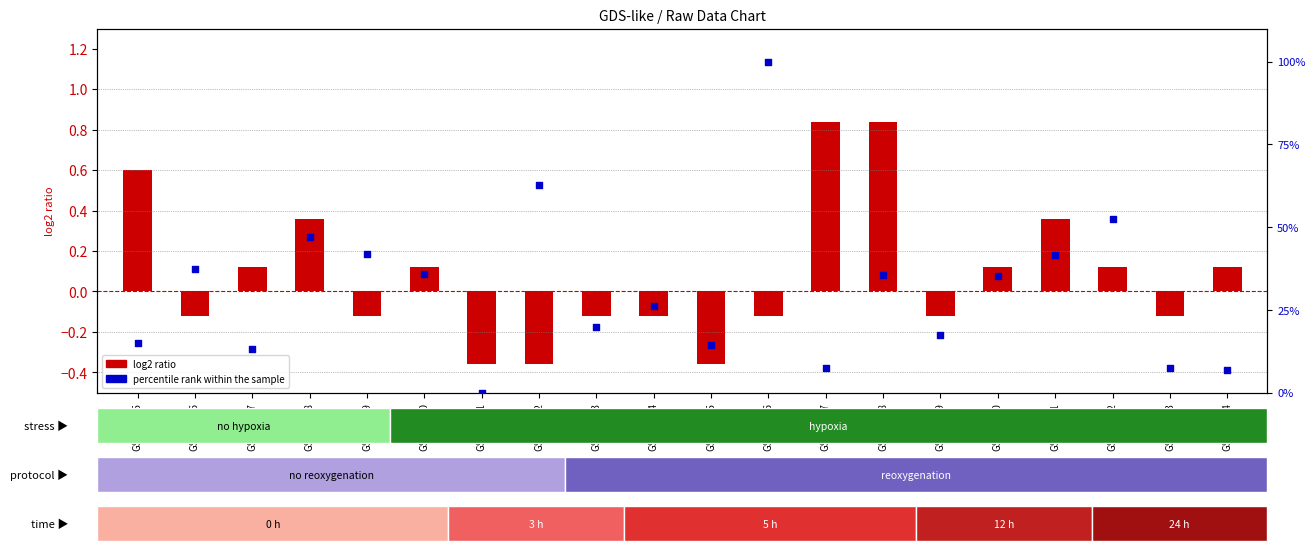

Which series has the largest total across all categories?

percentile rank within the sample